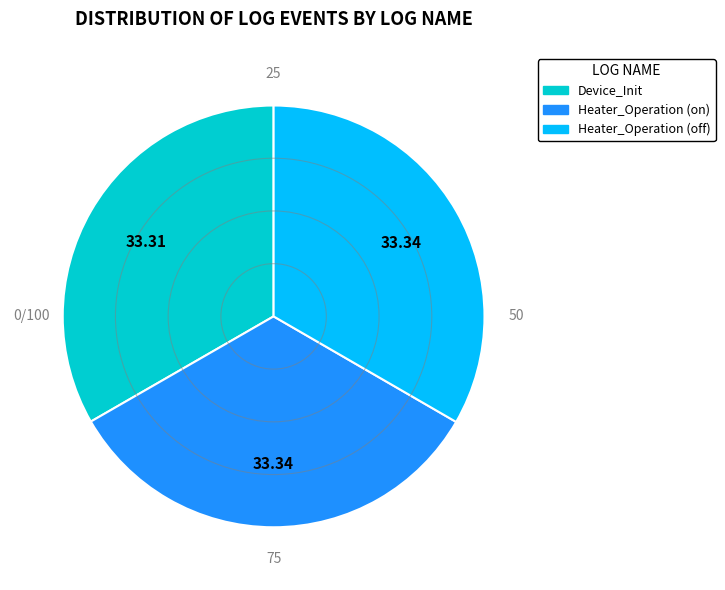

Is there a majority slice in this chart?

No